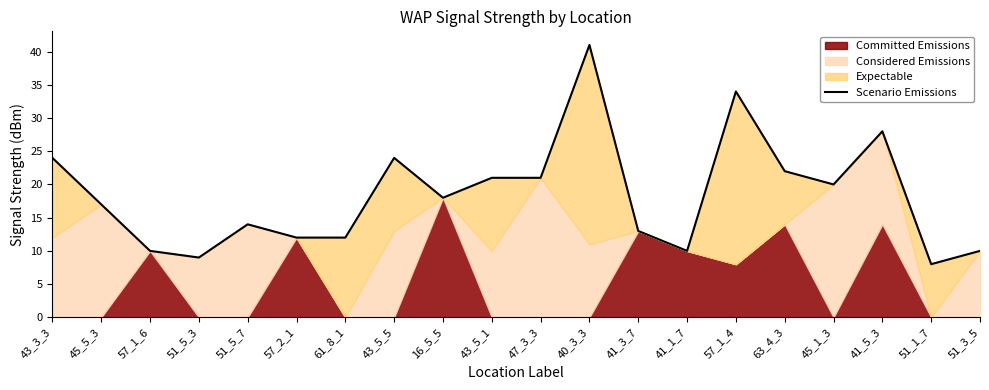

How many points are higher than both their immediate neighbors (excluding endpoints)?

5